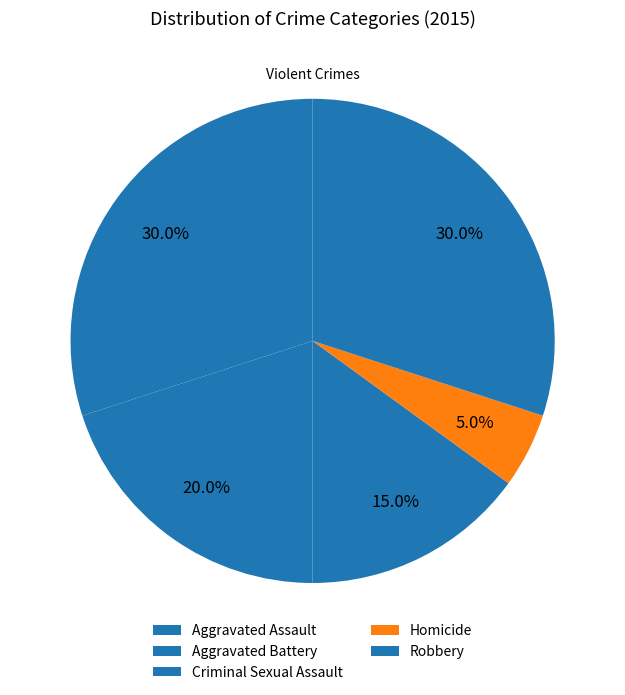

How much of the chart is everything except Criminal Sexual Assault?

85.0%